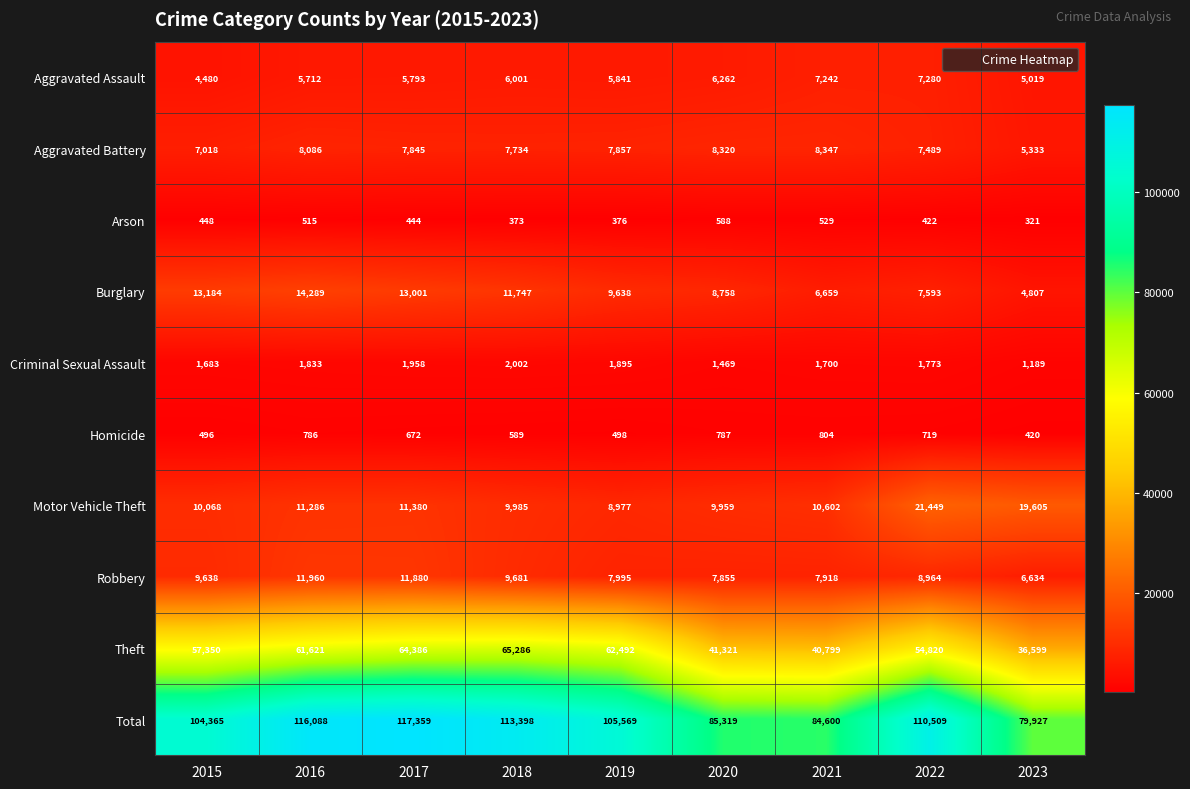

How many categories are shown in the chart?

9